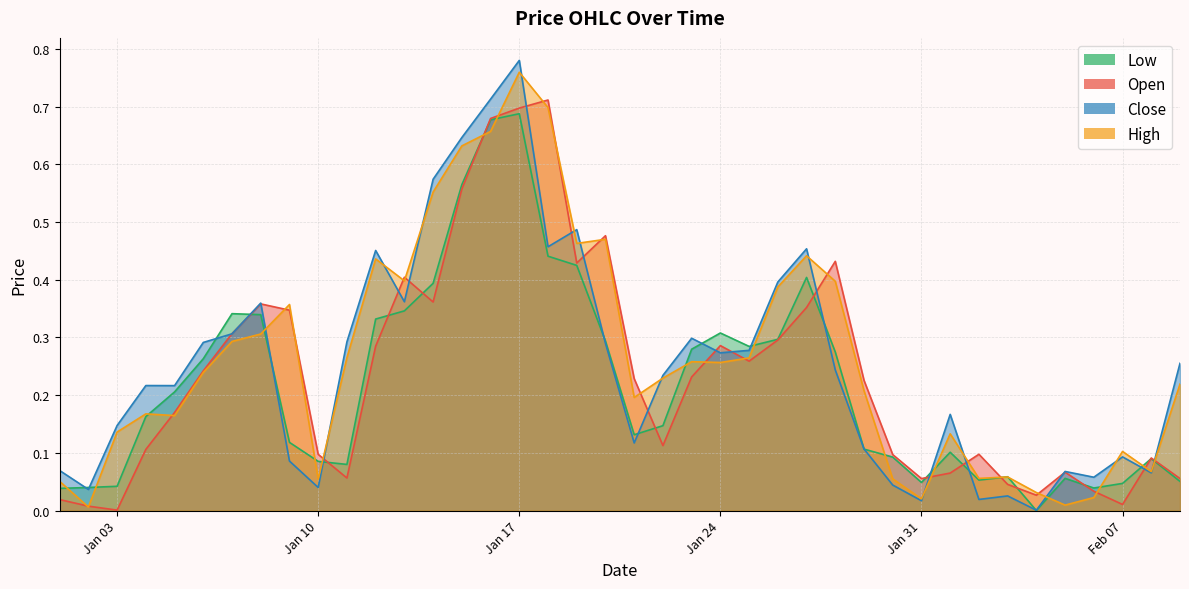

At how many categories does at least one series exceed 0?

40